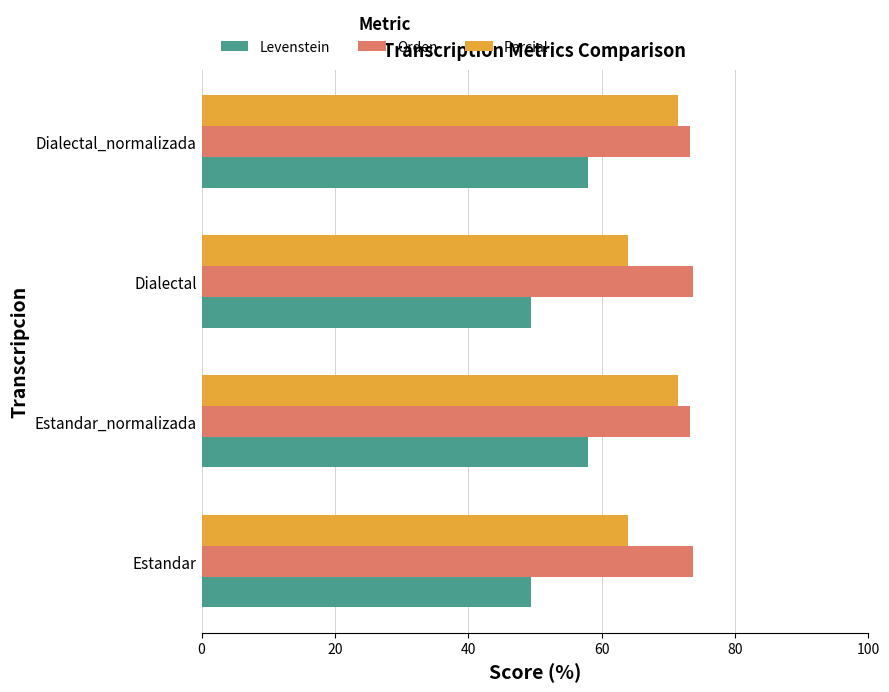

What is the minimum value for Parcial?

63.9